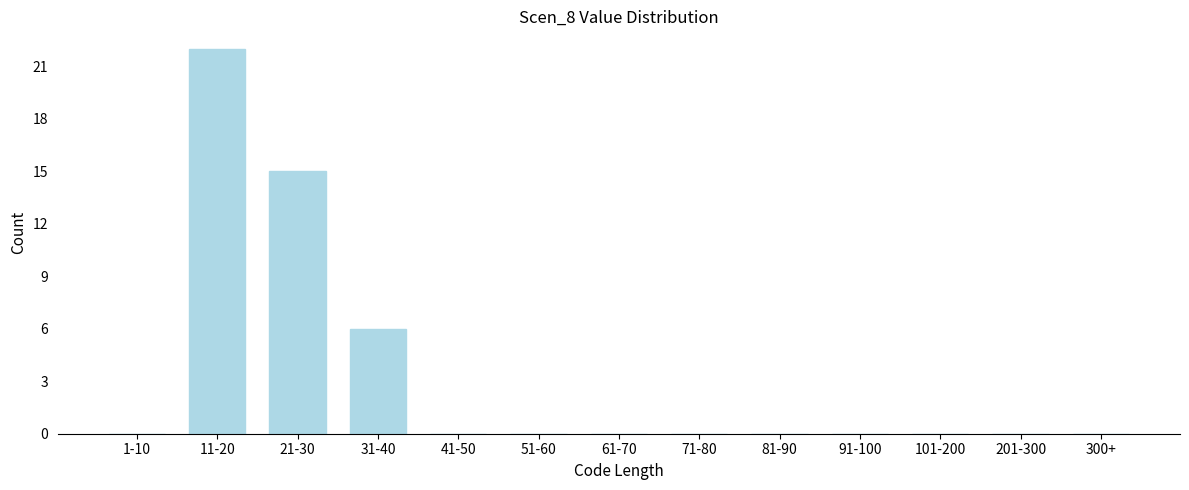

Reading left to right, transcribe all the data shown in this chart.

1-10=0	11-20=22	21-30=15	31-40=6	41-50=0	51-60=0	61-70=0	71-80=0	81-90=0	91-100=0	101-200=0	201-300=0	300+=0